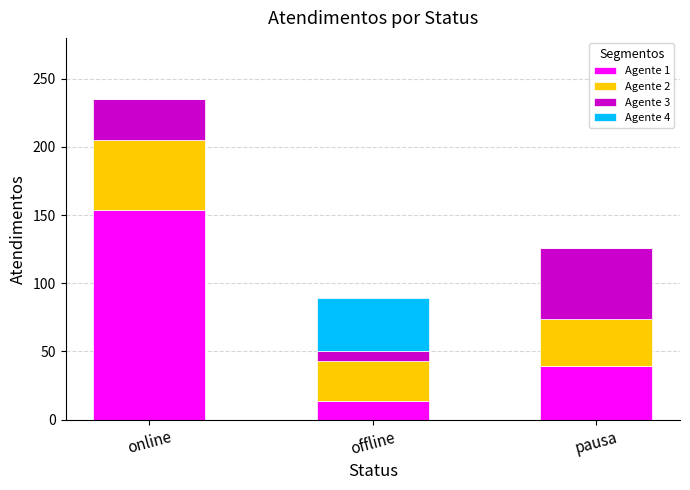

Reading left to right, transcribe the values for Agente 1.

online=154	offline=14	pausa=39